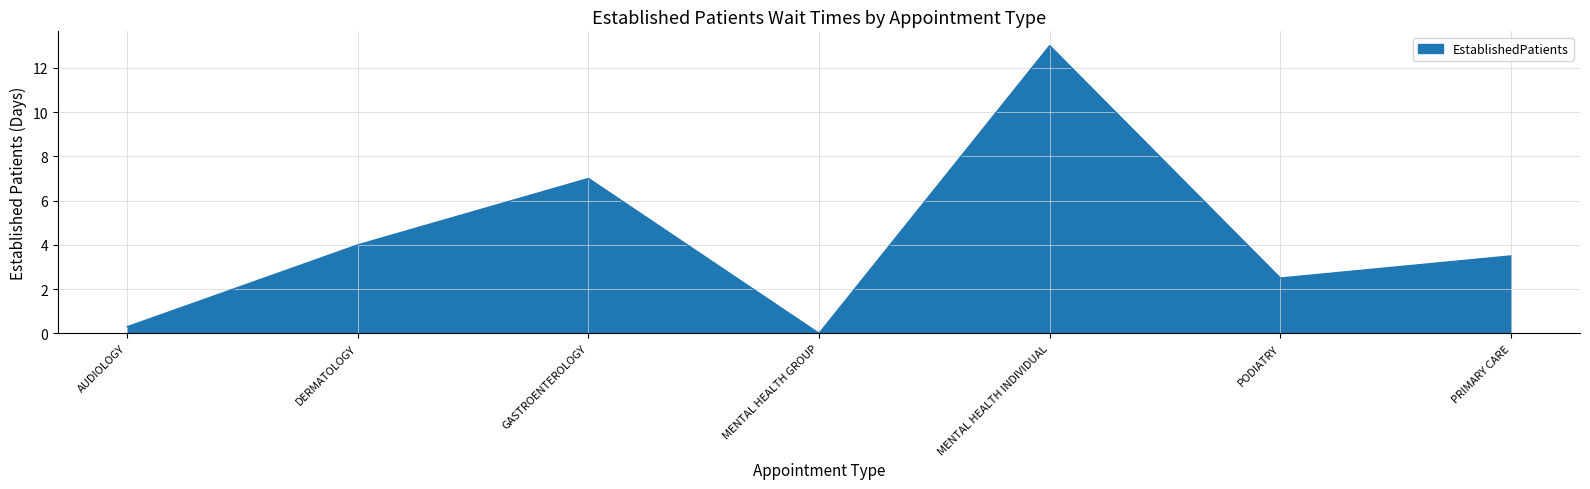

Between PODIATRY and GASTROENTEROLOGY, which is larger?

GASTROENTEROLOGY